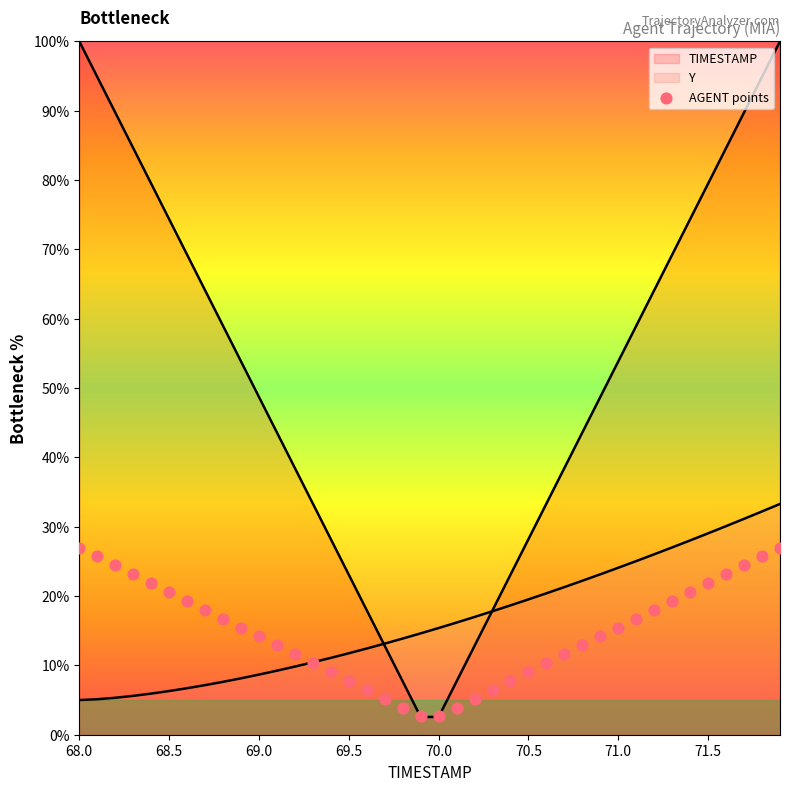

What is the change in value from 68.6 to 69.0?

+2.0